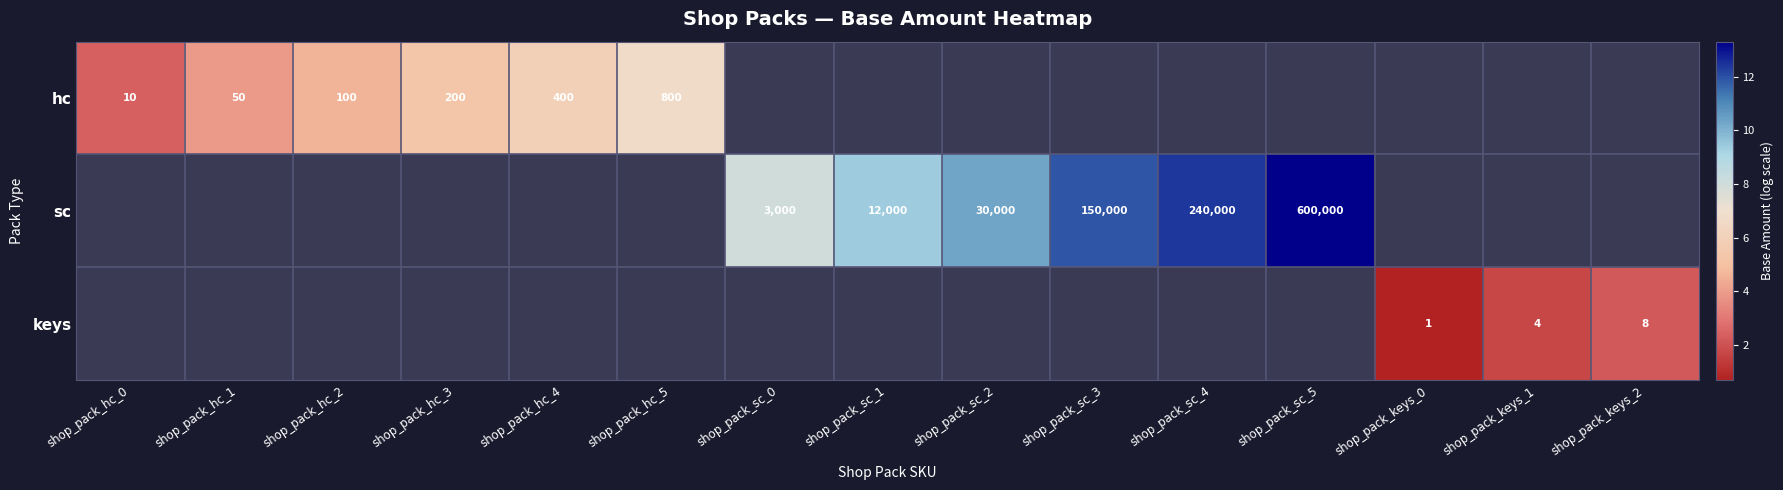

Where does the sc series first go above 9?

shop_pack_sc_1